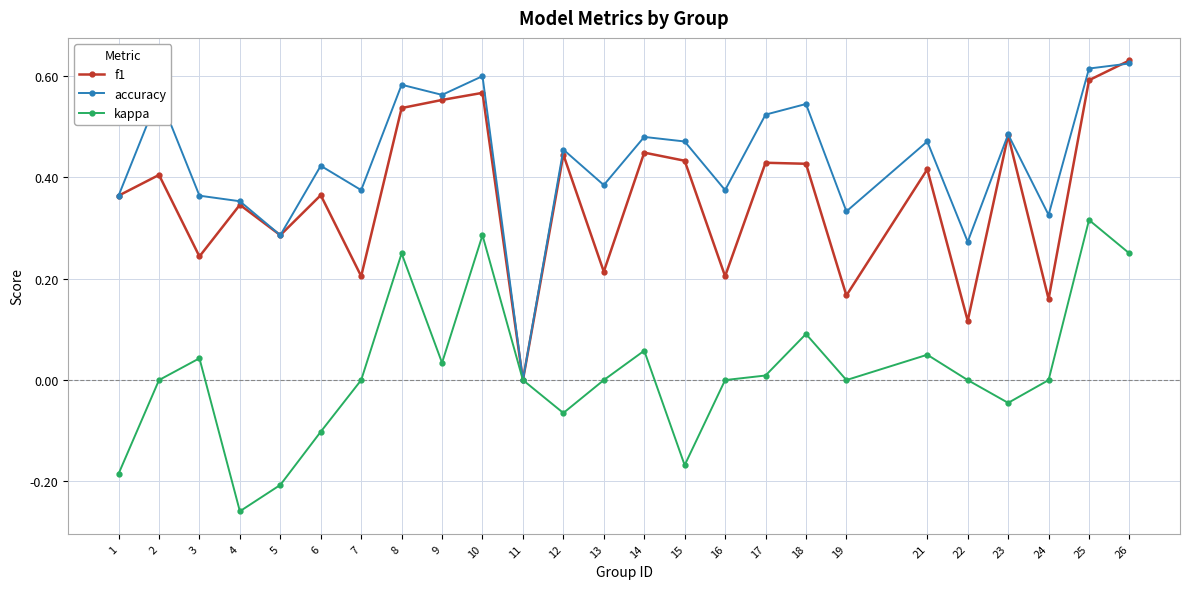

Which series changed the most between 5 and 22?

kappa